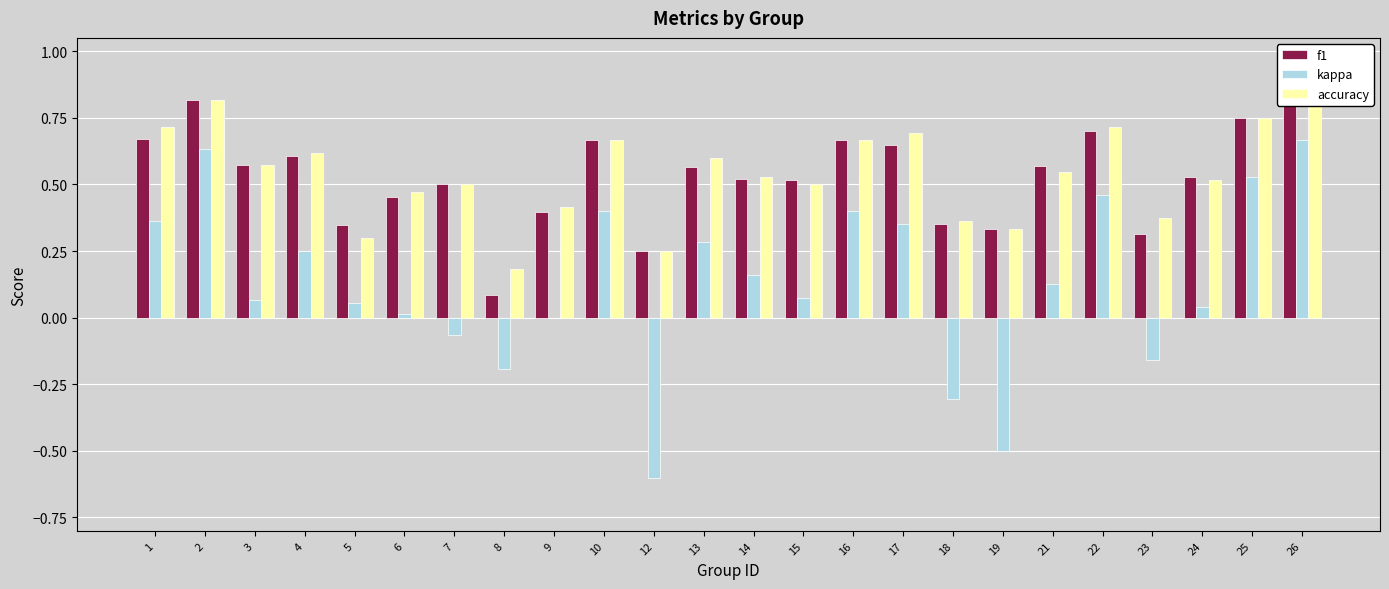

What are all the series names shown in the legend?

f1, kappa, accuracy